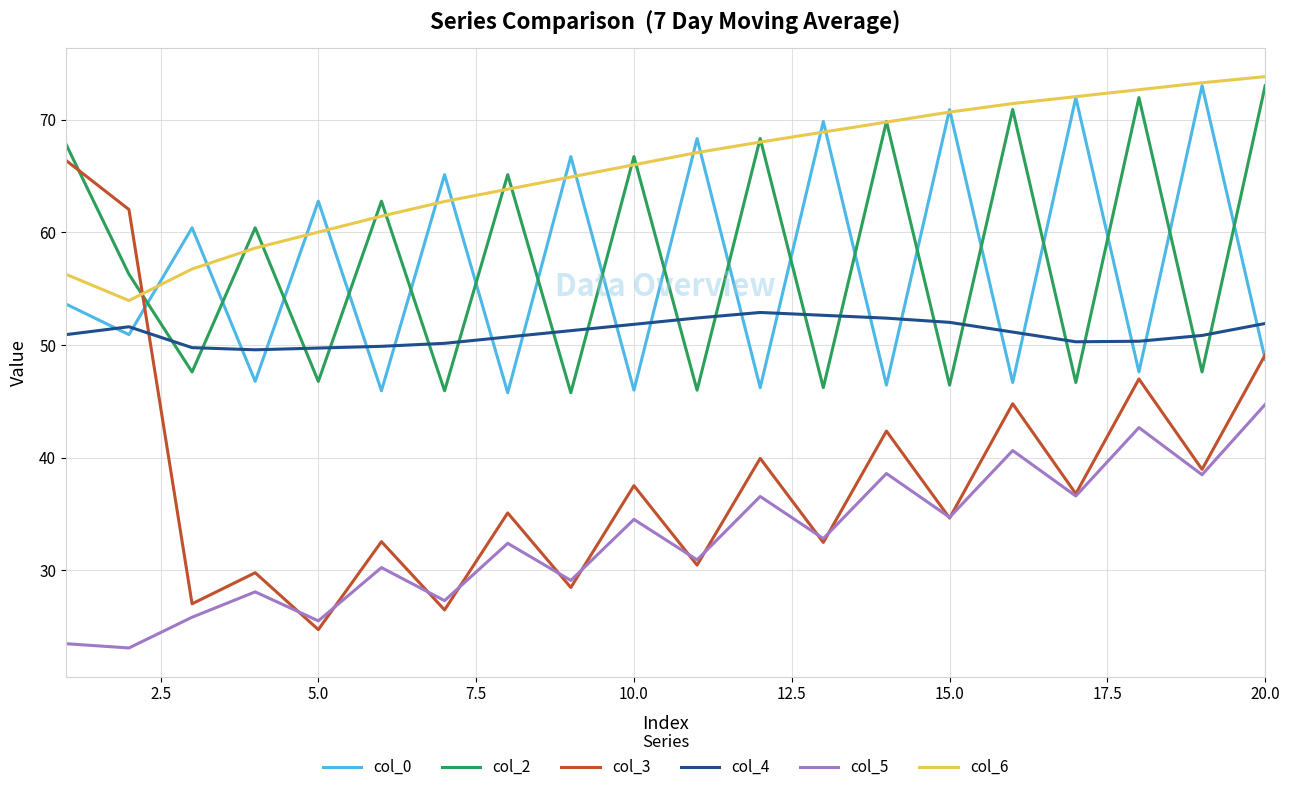

What is the highest value of the col_2 series?

73.0